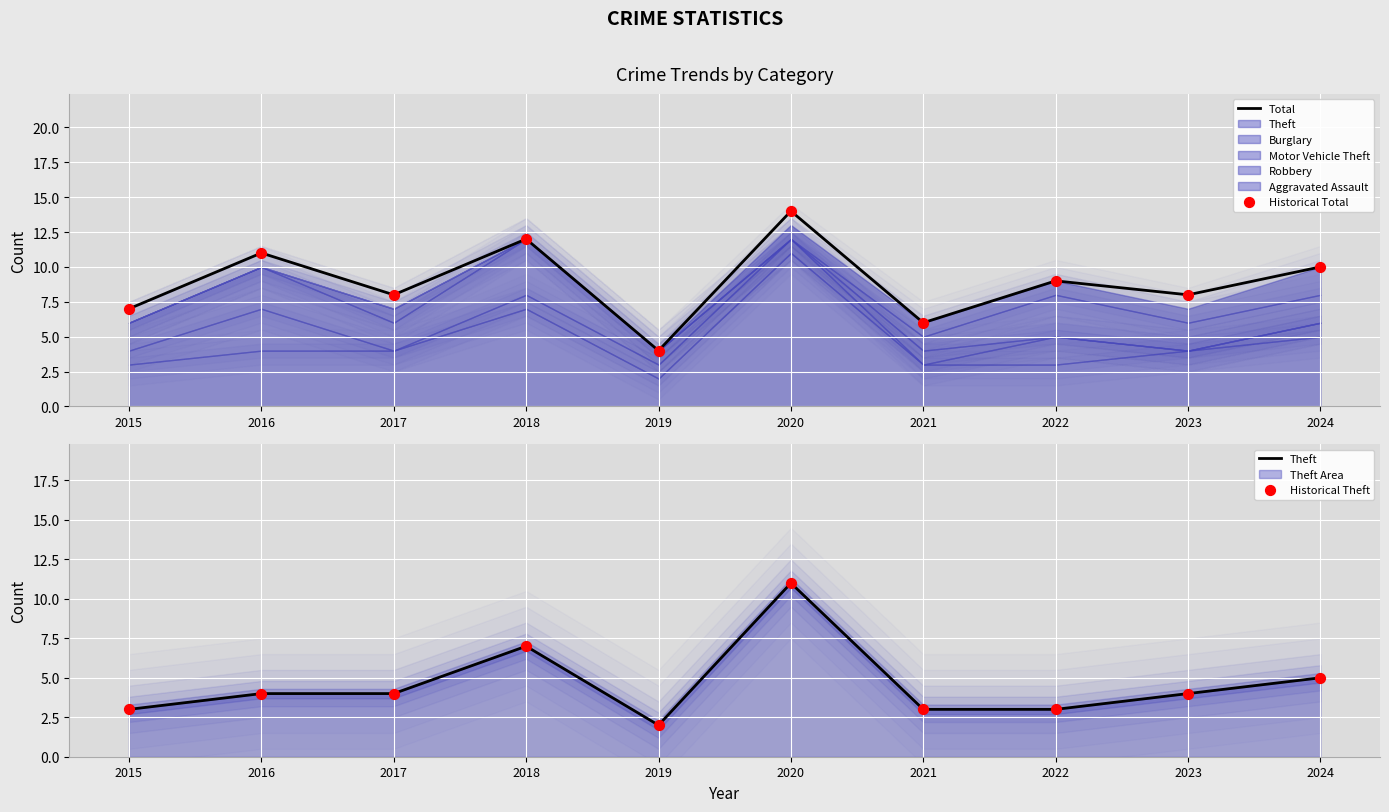

What is the minimum value for Total?

4